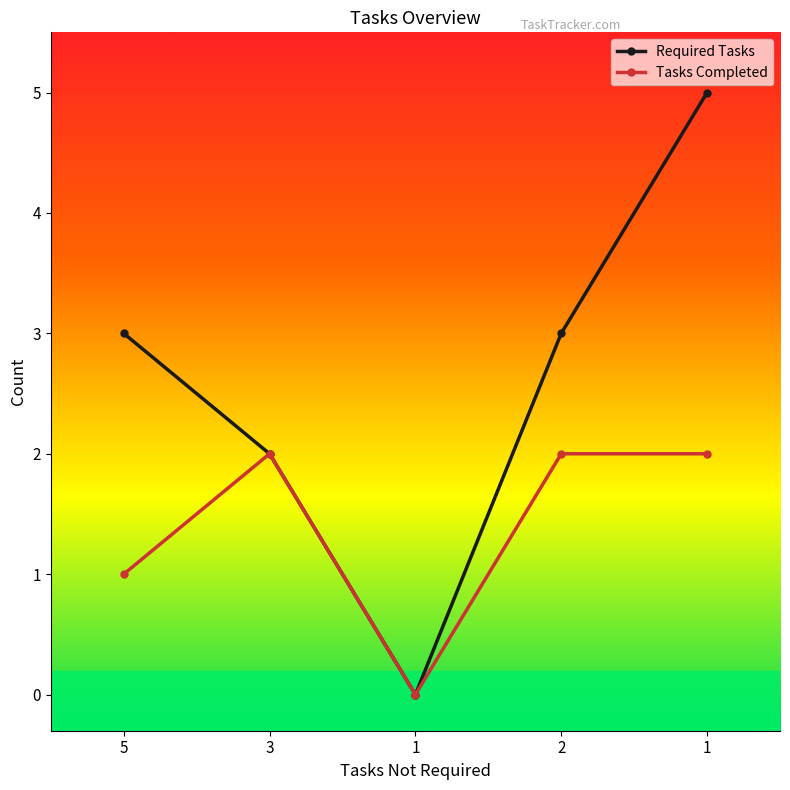

In Required Tasks, how many points are lower than both neighbors (excluding endpoints)?

1